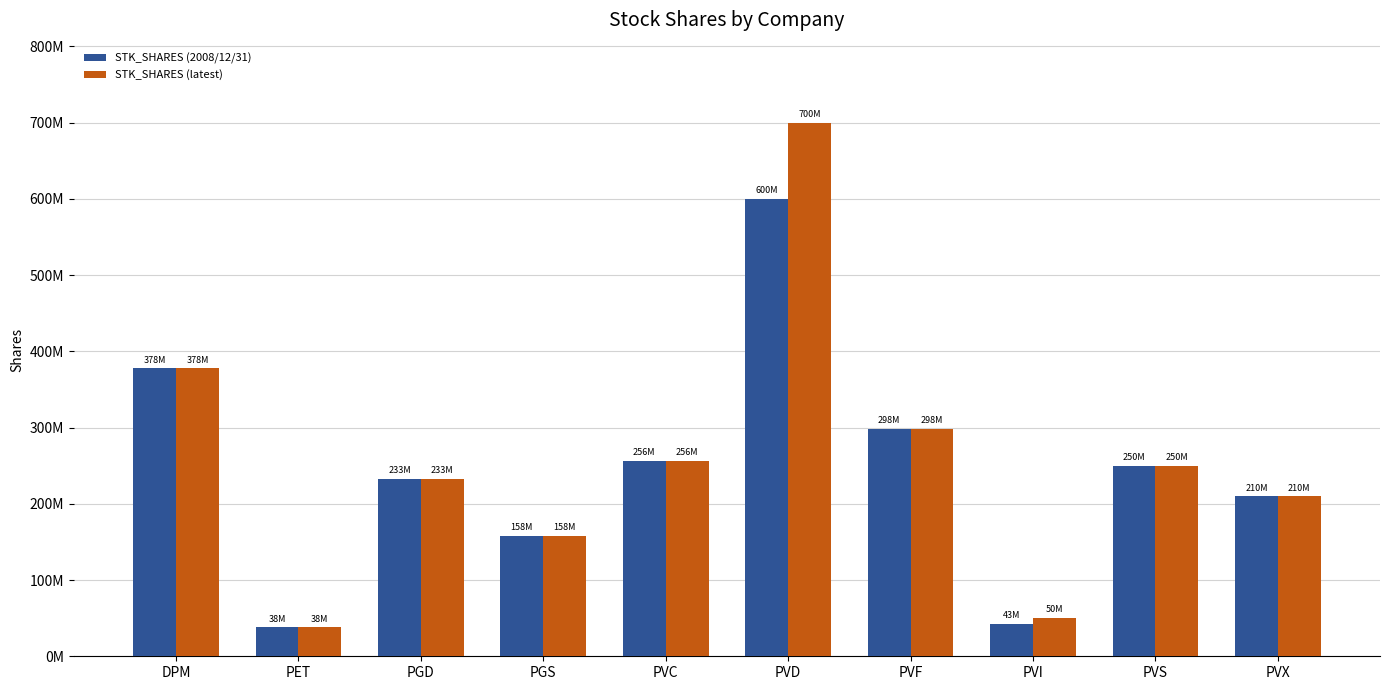

At which category is the sum across all series the highest?

PVD